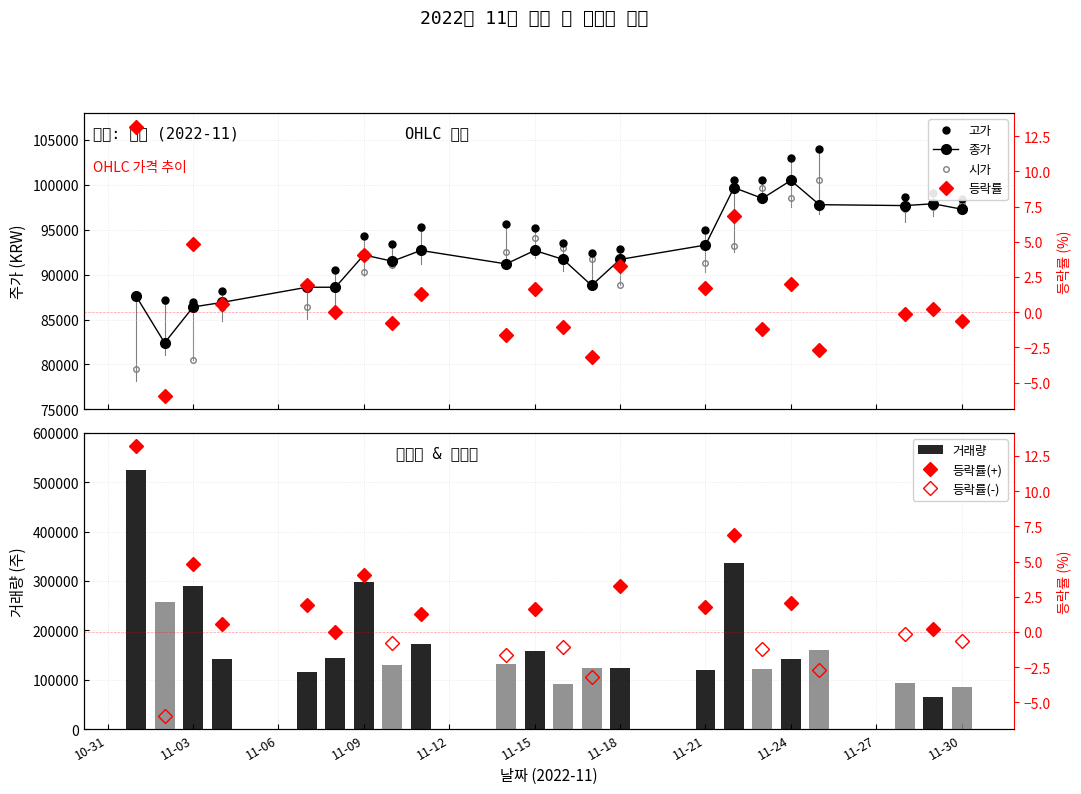

True or false: 종가 has a value of 88600 at 2022-11-08.

True